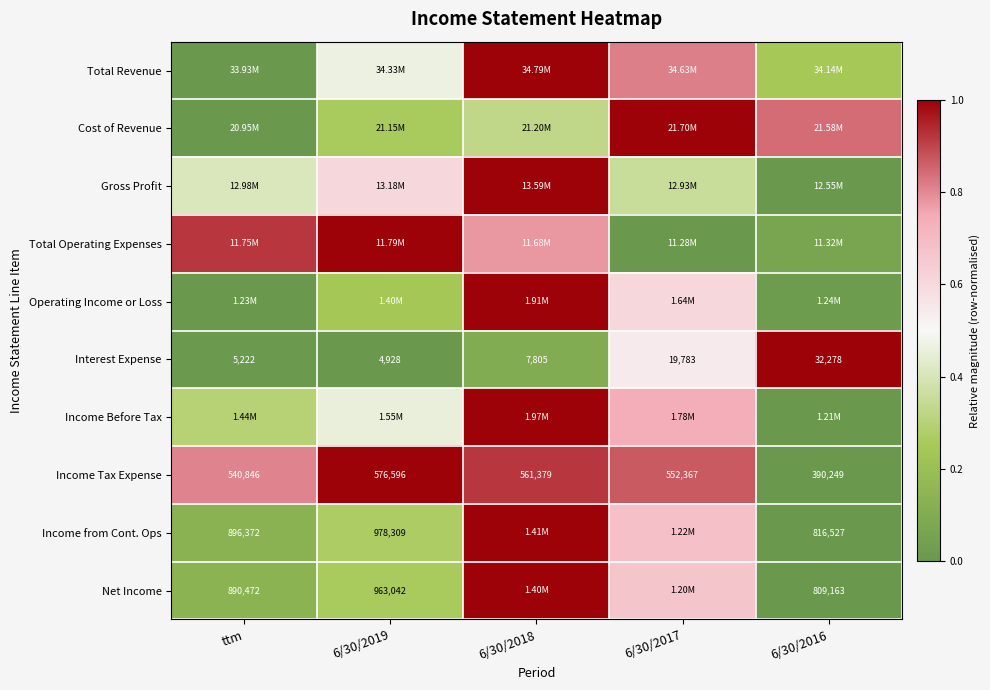

Count the Cost of Revenue values in the range 0 to 1.

5